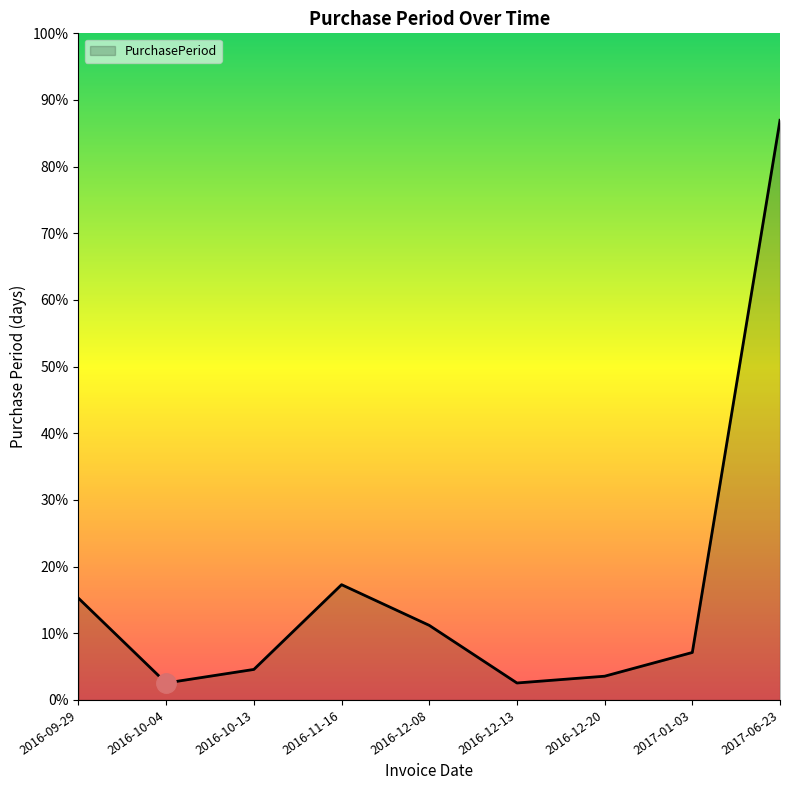

Reading left to right, transcribe all the data shown in this chart.

2016-09-29=30	2016-10-04=5	2016-10-13=9	2016-11-16=34	2016-12-08=22	2016-12-13=5	2016-12-20=7	2017-01-03=14	2017-06-23=171